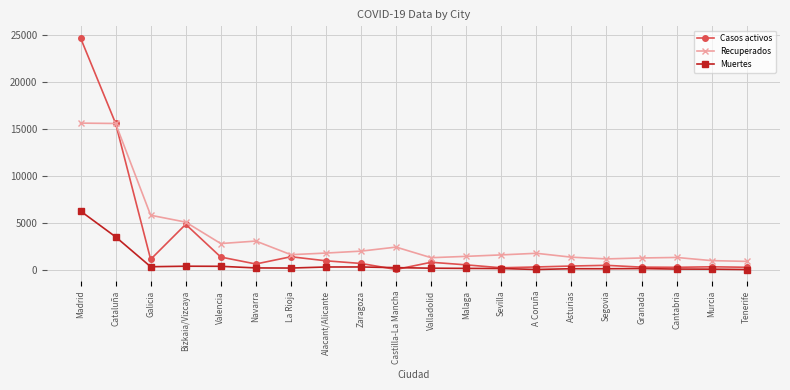

After their last crossing, which series has the higher values: Recuperados or Casos activos?

Recuperados